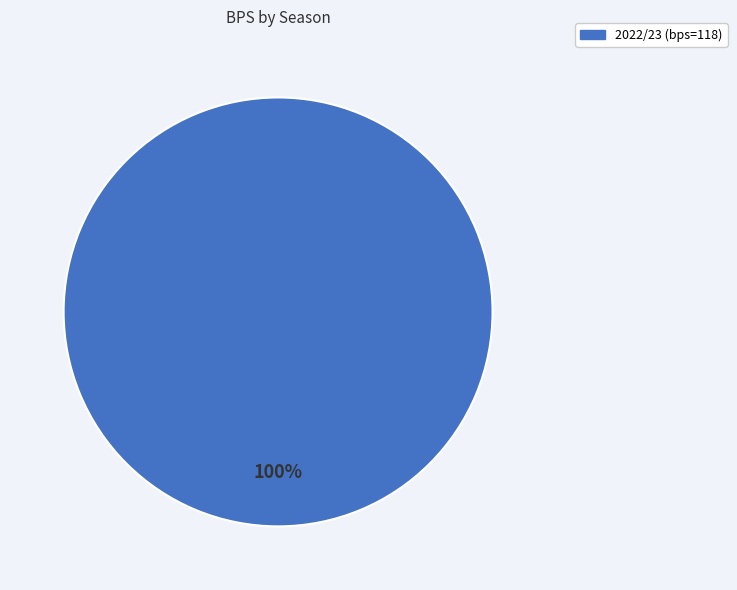

Does any single category account for the majority?

Yes